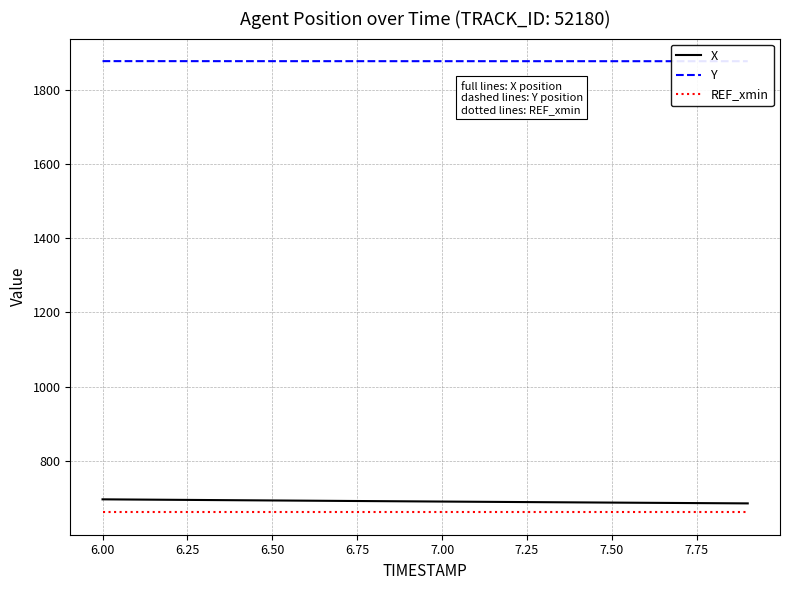

What is the value of the Y point at the 11th from the left?

1876.8